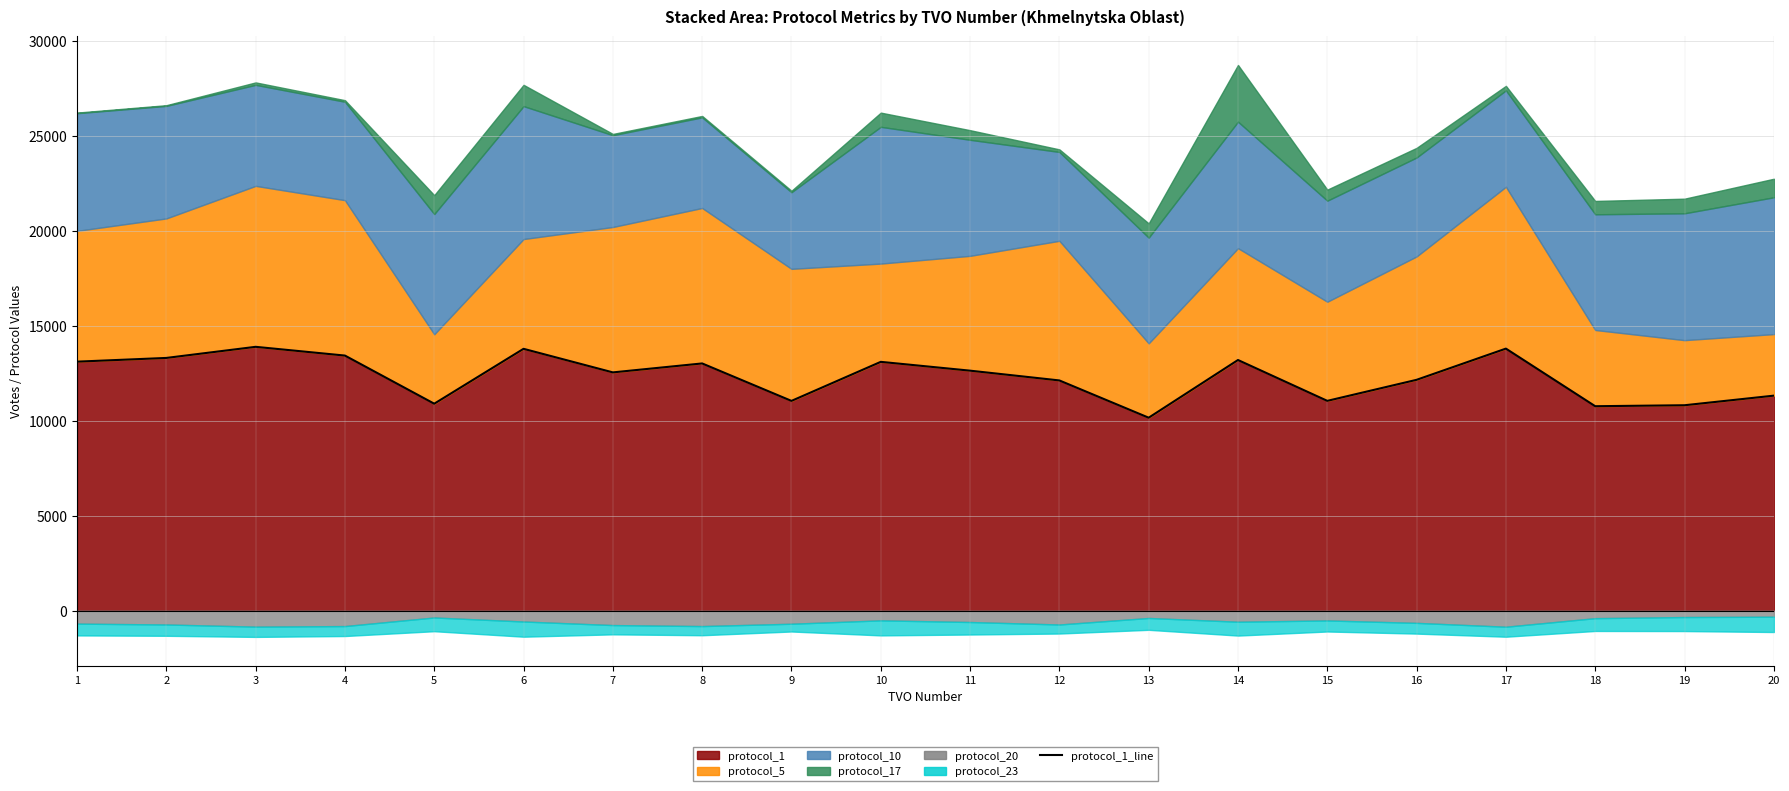

At which category does the chart reach its peak across all series?

3